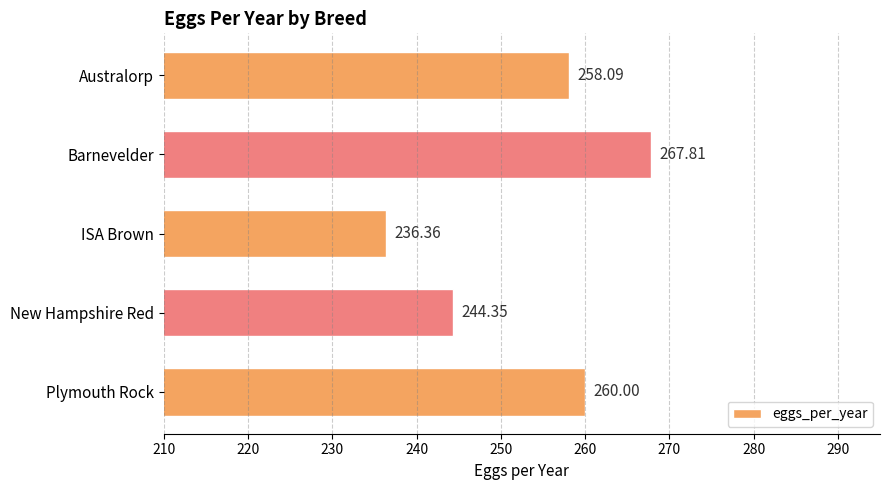

What is the maximum value shown in the chart?

267.8